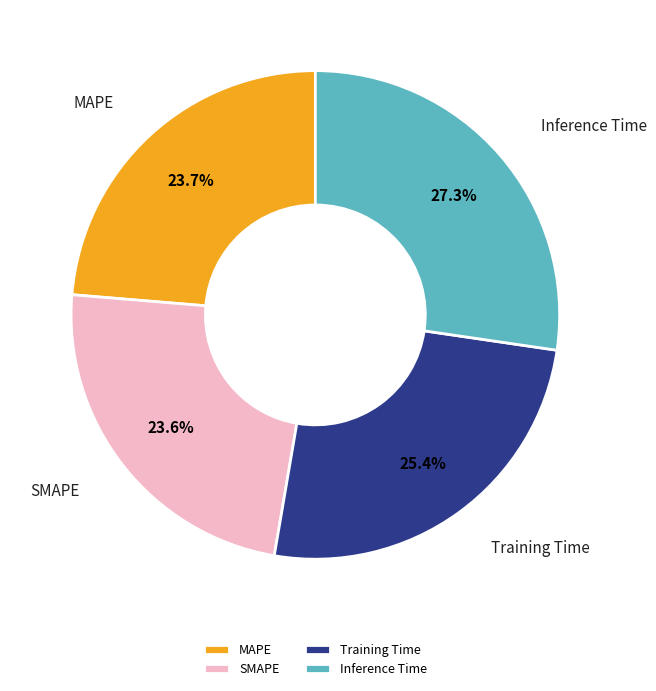

Is SMAPE the majority of the pie?

No